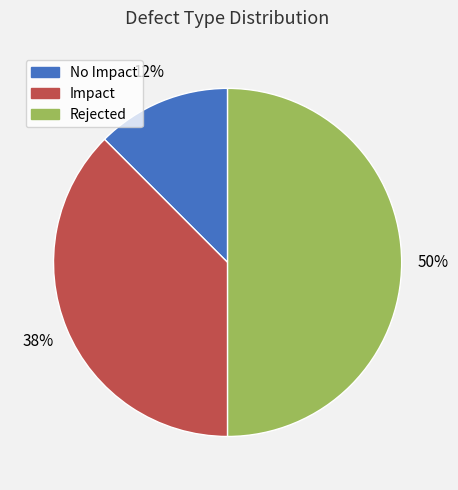

How many segments does this pie chart have?

3